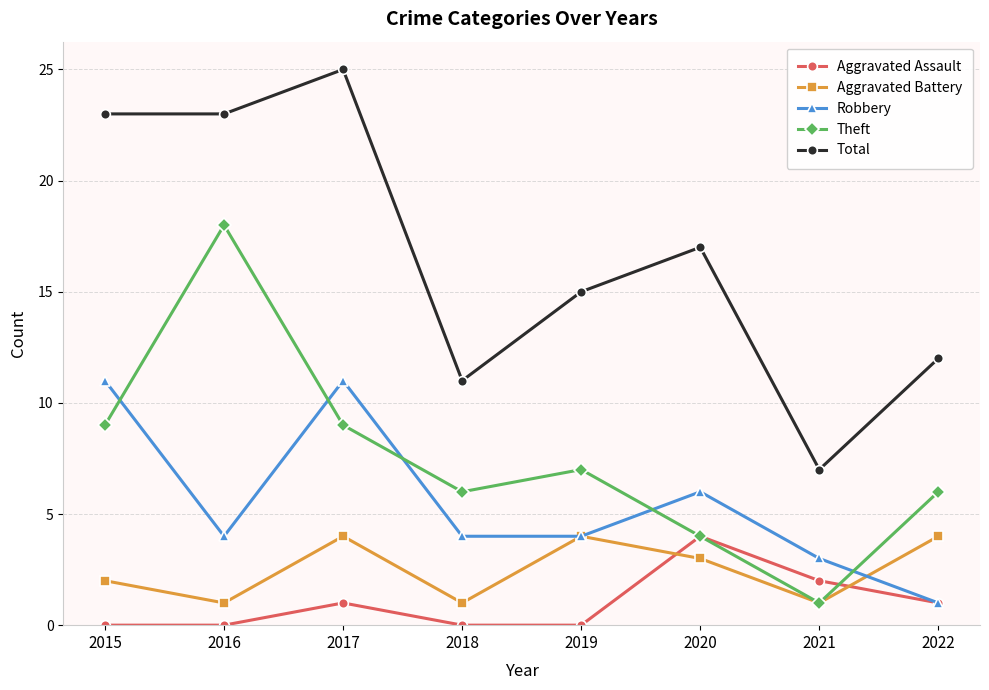

Count the number of categories in the chart.

8